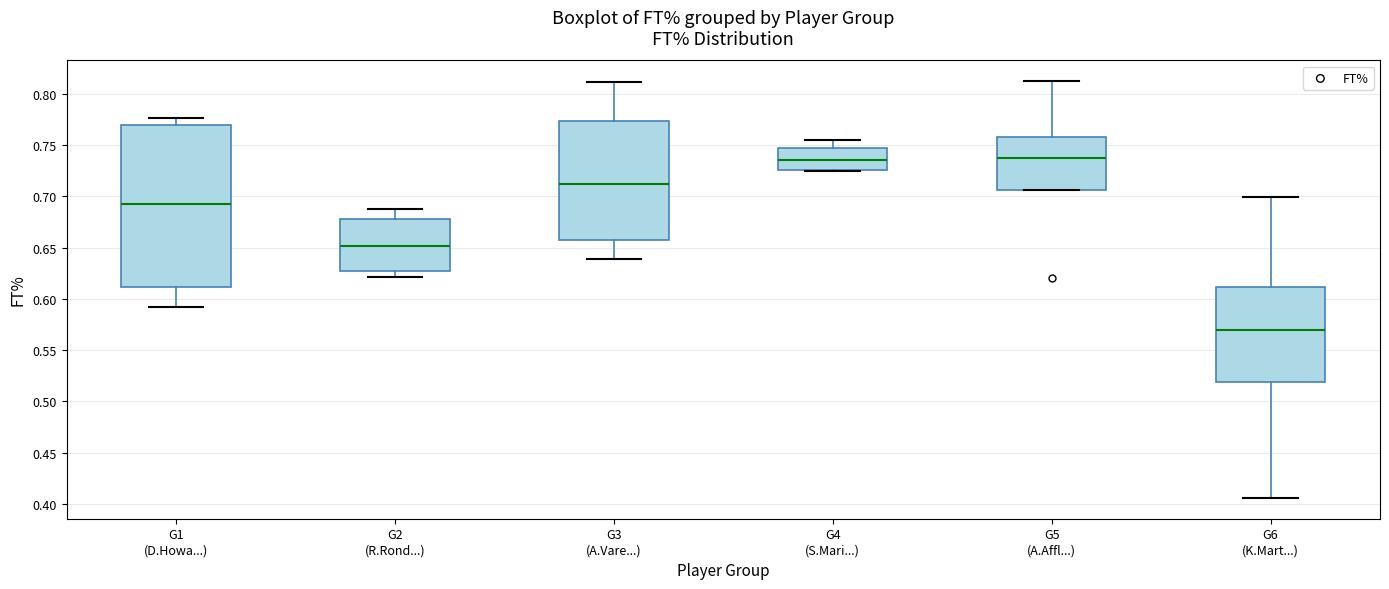

Where does the lower whisker of the box for G6 (K.Mart...) end on the y-axis? The values are not printed on the chart, so give them approximately, as read against the axis.

0.405